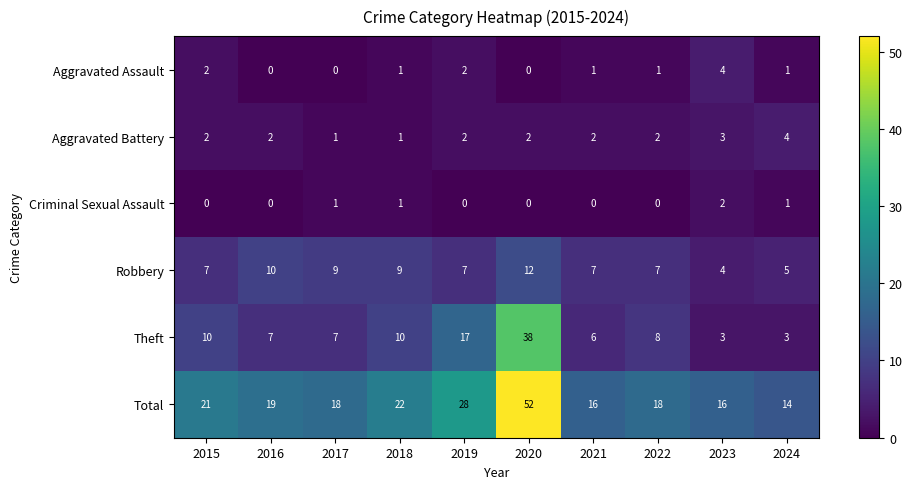

Is it true that Criminal Sexual Assault equals 1 at 2017?

True